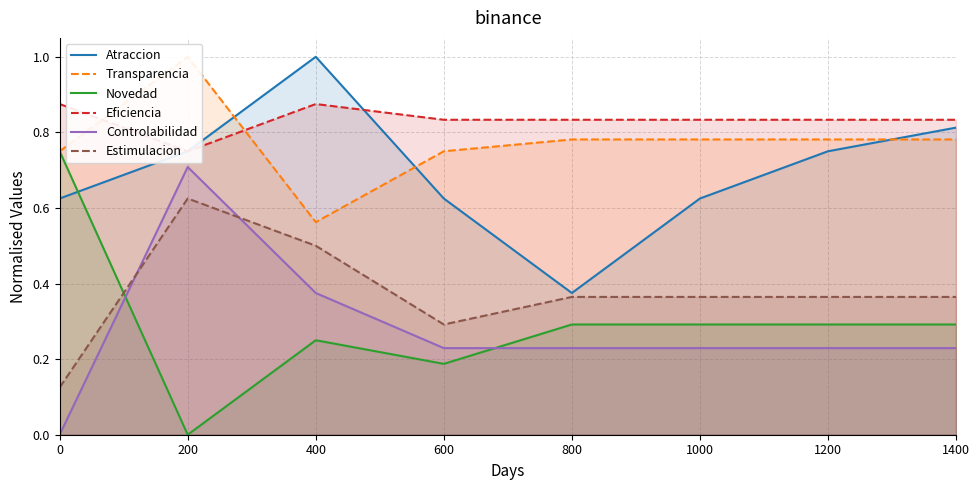

Which series has the largest total across all categories?

Eficiencia